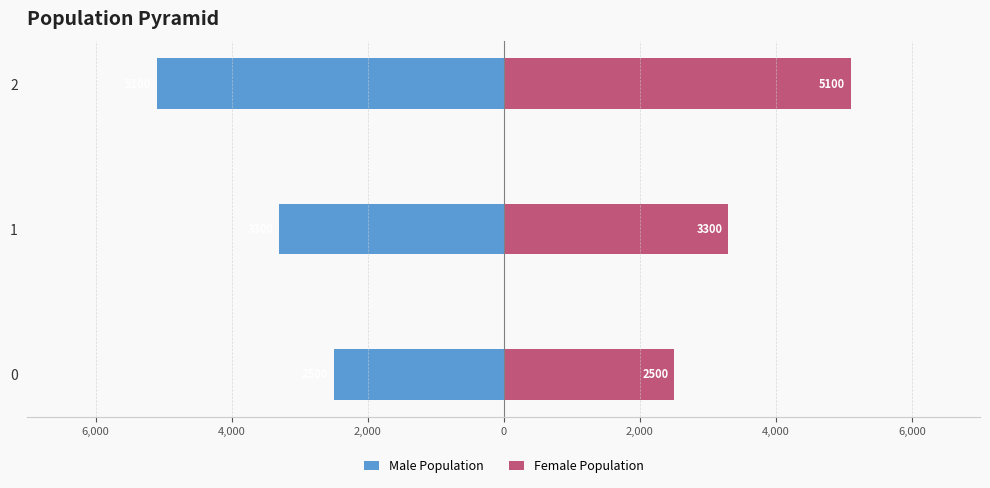

What is the highest value of the Female Population series?

5100